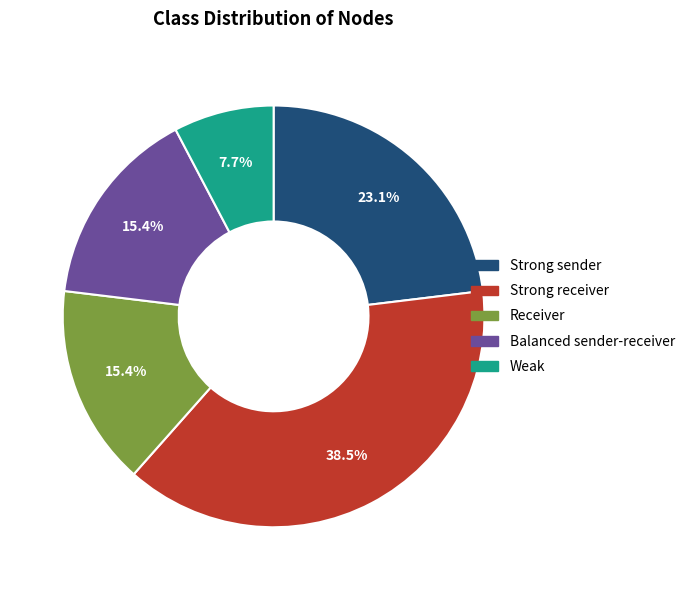

Do Strong sender and Receiver together represent more than half of the pie?

No